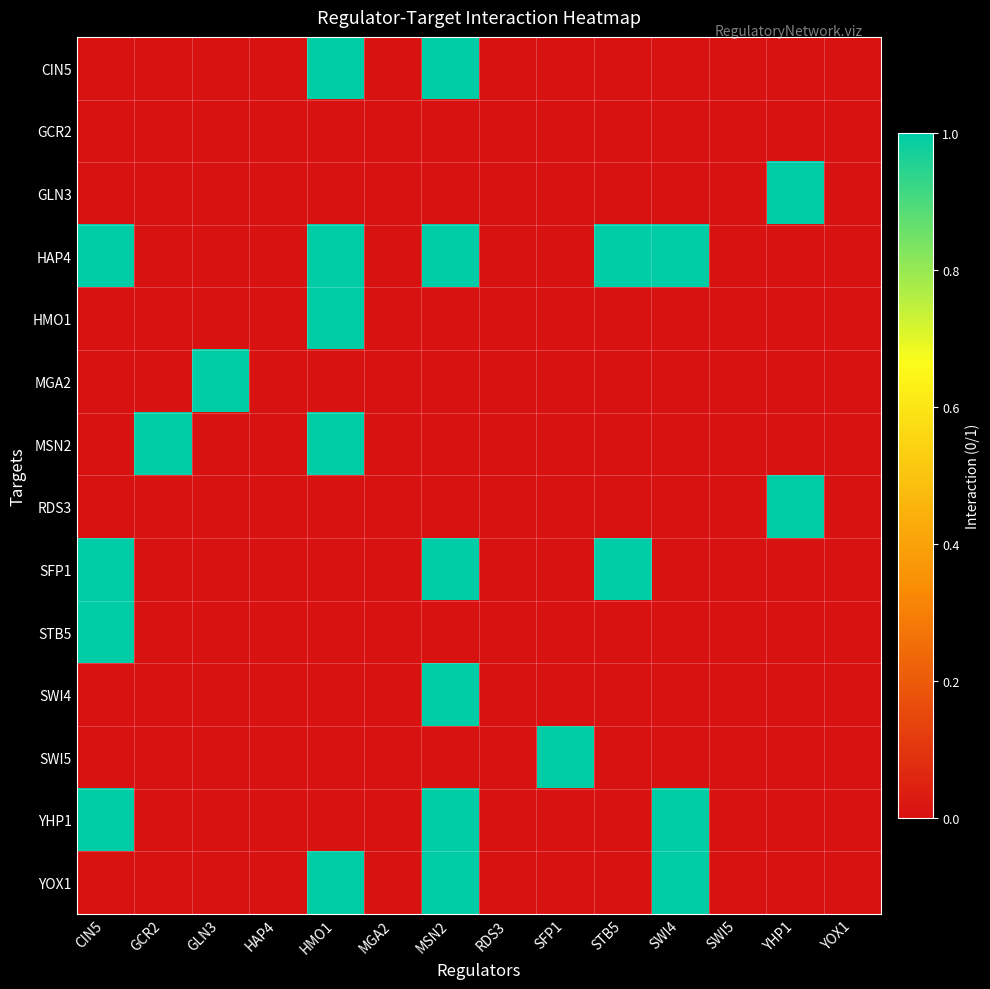

How many distinct data groups are displayed?

14